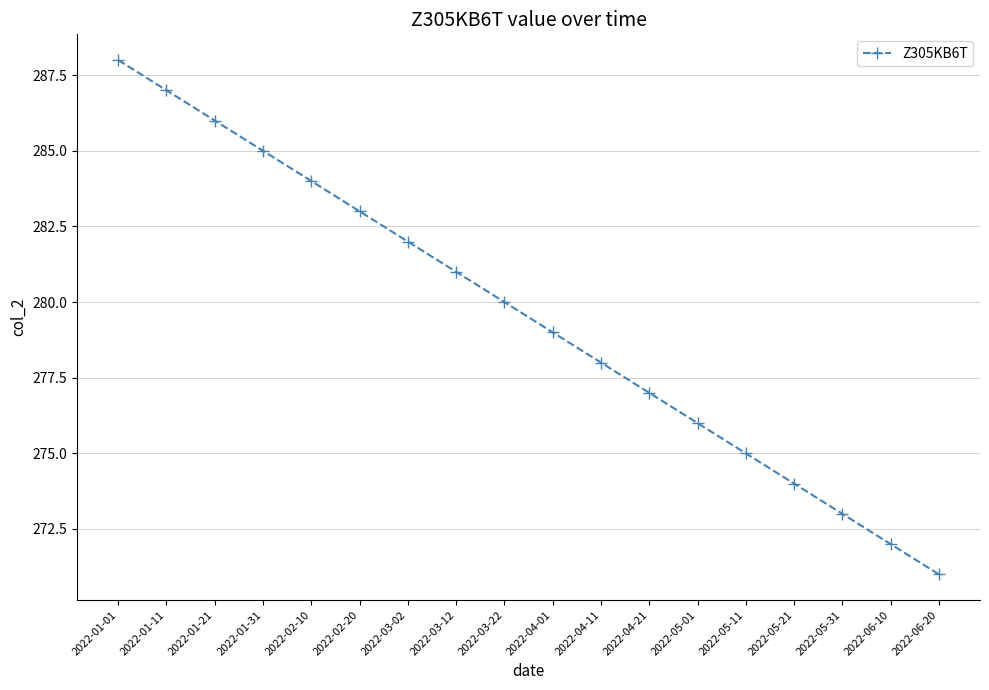

What is the approximate value at 2022-04-01, to the nearest 5?

280